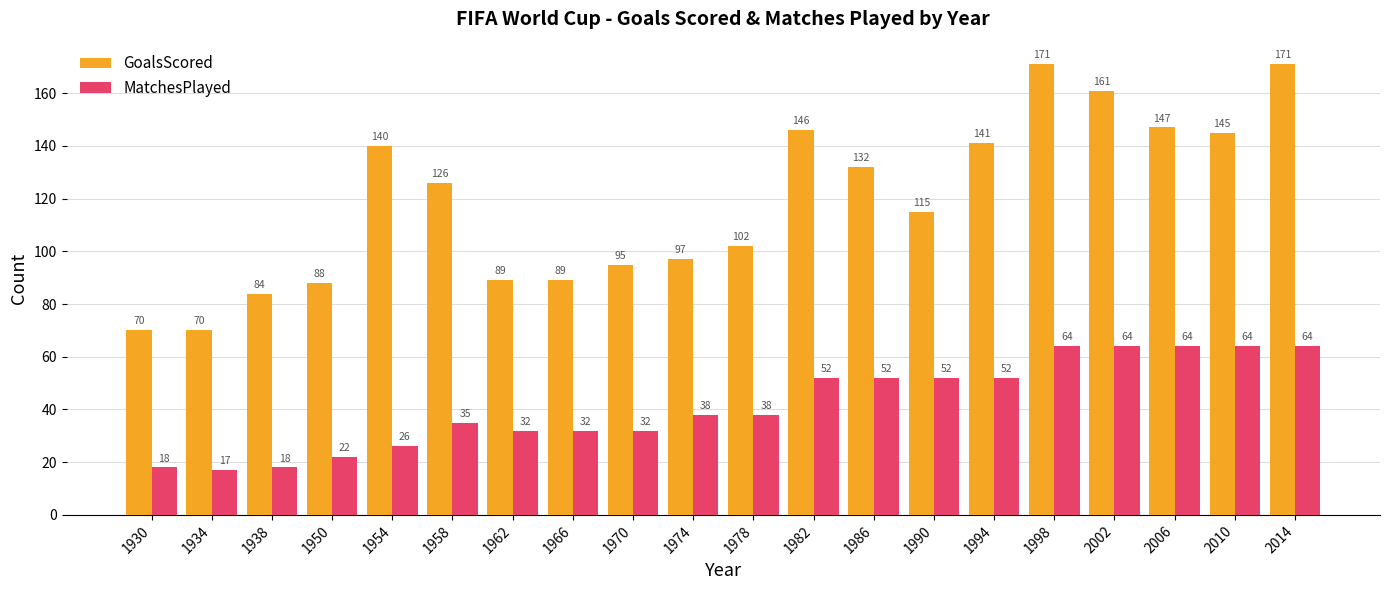

Read the GoalsScored value at 1974, to the nearest 50.

100